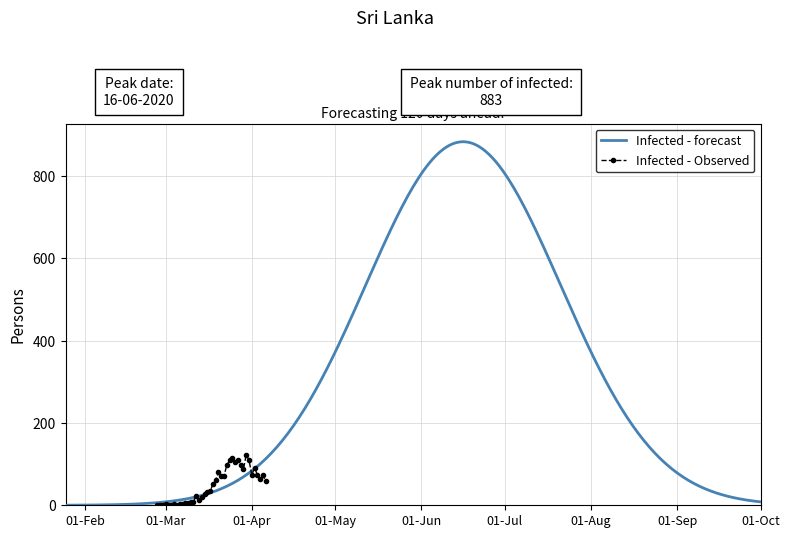

The chart shows a value of 72 at 2020-03-22. True or false?

True